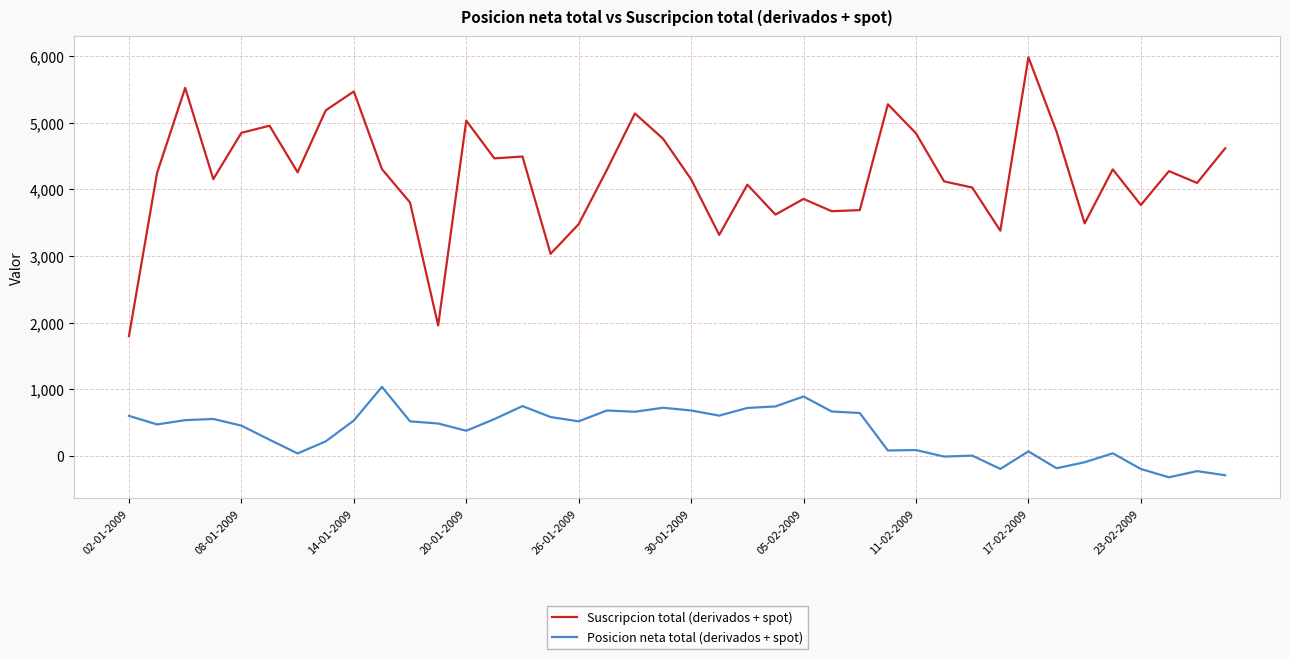

Which series has the largest range (max minus min)?

Suscripcion total (derivados + spot)